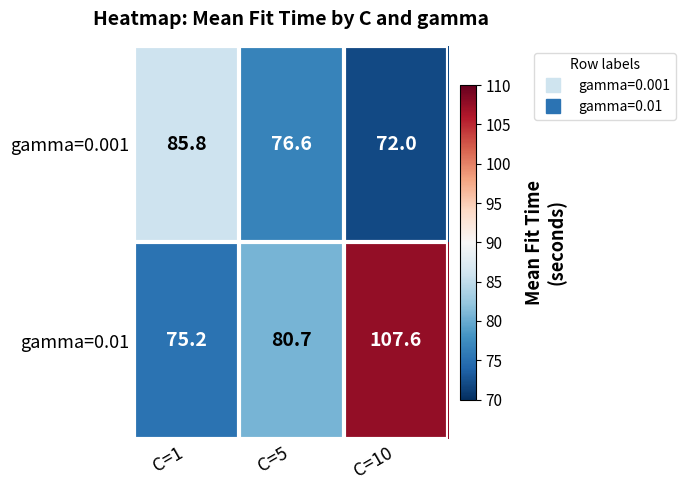

Reading left to right, extract all data points from this chart.

gamma=0.001: 85.8	76.6	72.0
gamma=0.01: 75.2	80.7	107.6